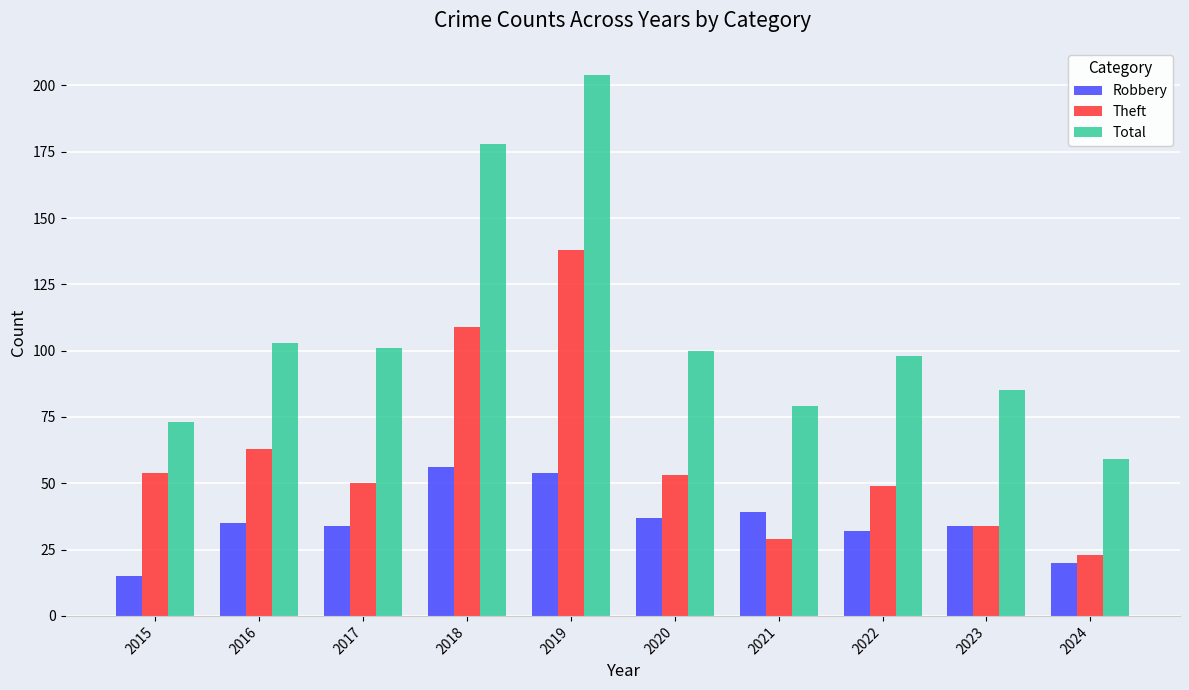

Reading right to left, what are all the values shown in this chart?

Robbery: 20	34	32	39	37	54	56	34	35	15
Theft: 23	34	49	29	53	138	109	50	63	54
Total: 59	85	98	79	100	204	178	101	103	73